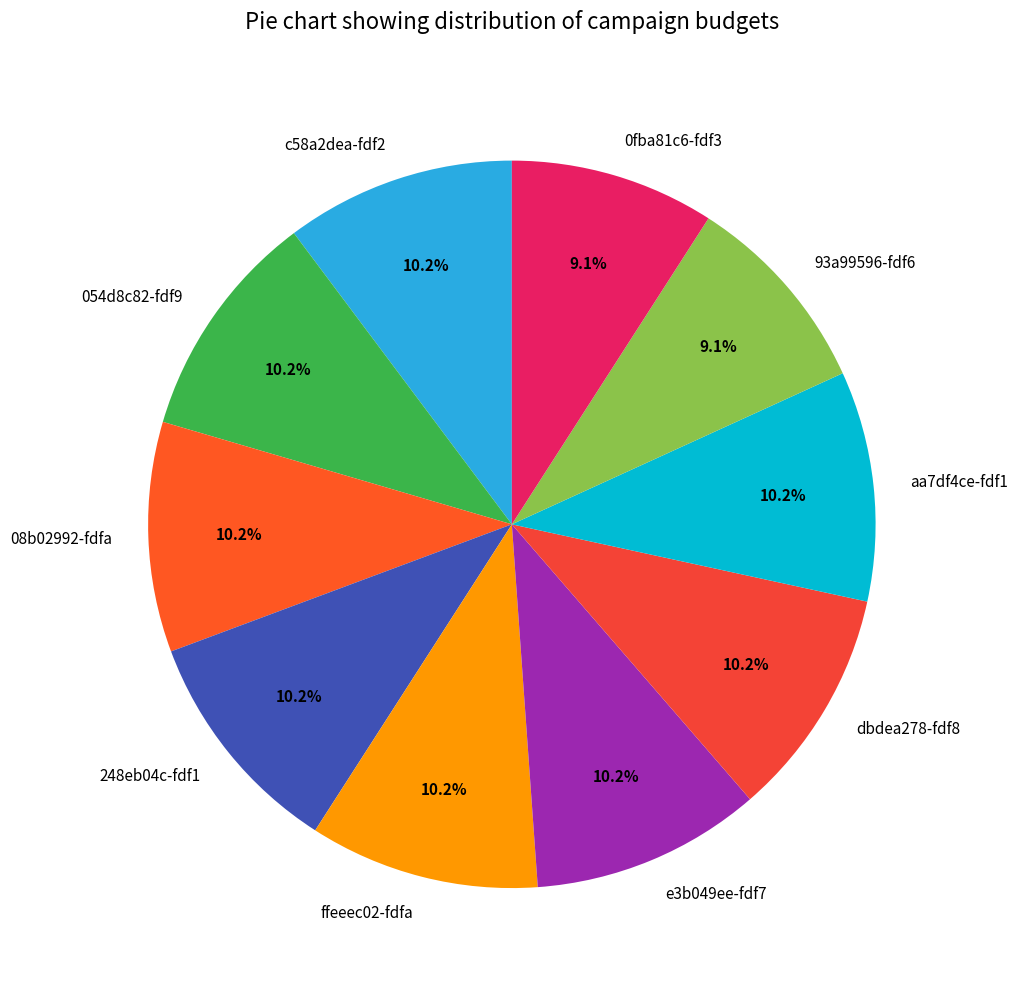

What portion of the pie excludes 08b02992-fdfa?

89.8%